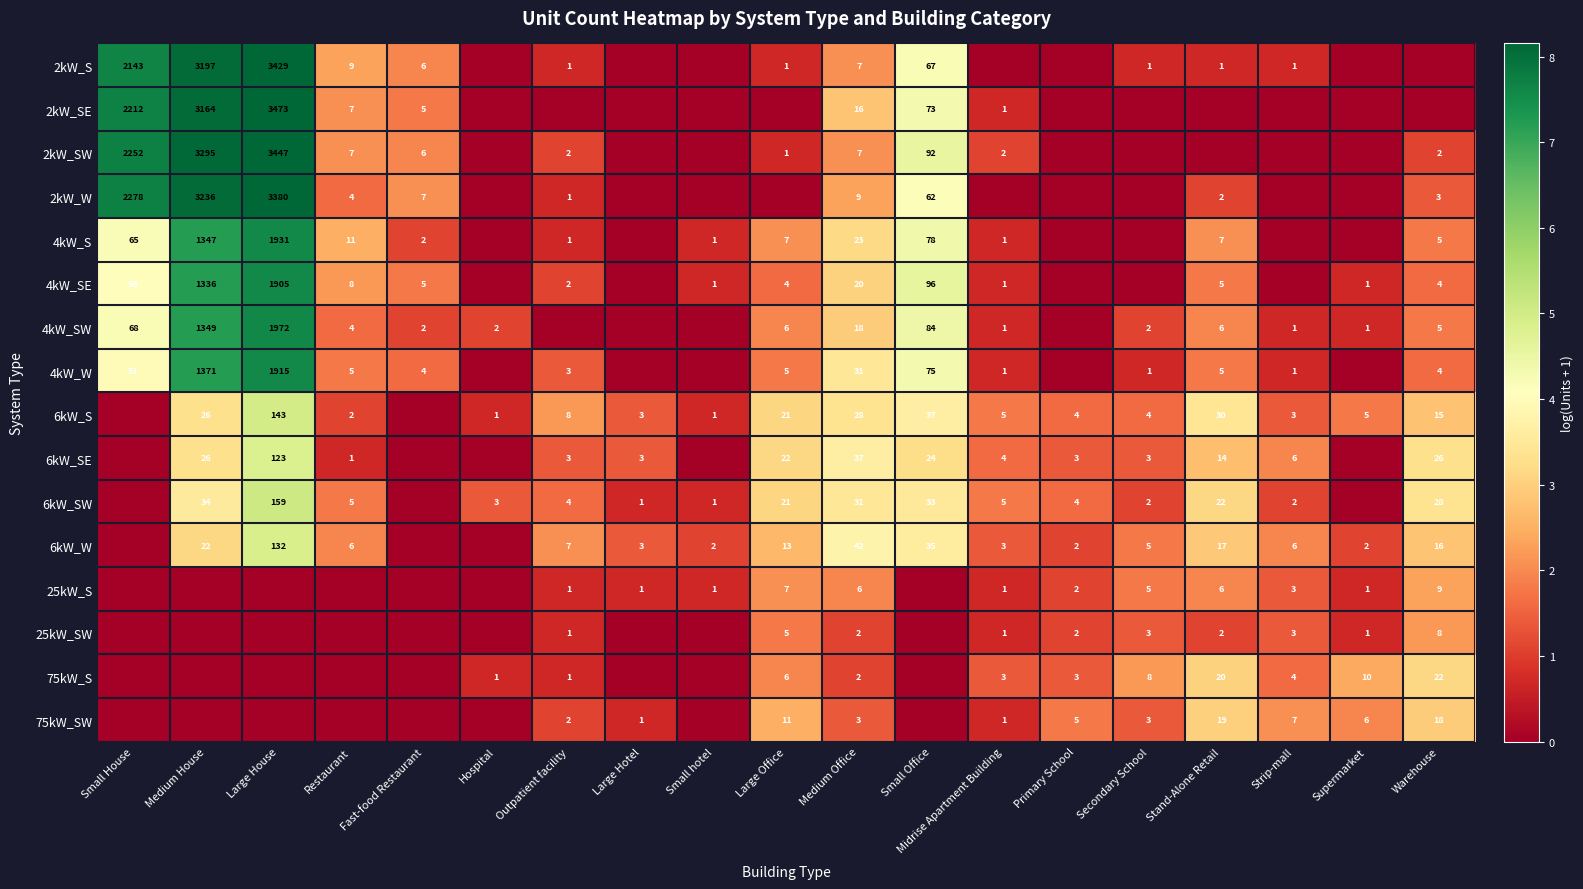

The value of 75kW_S at Large Office is 6. True or false?

True